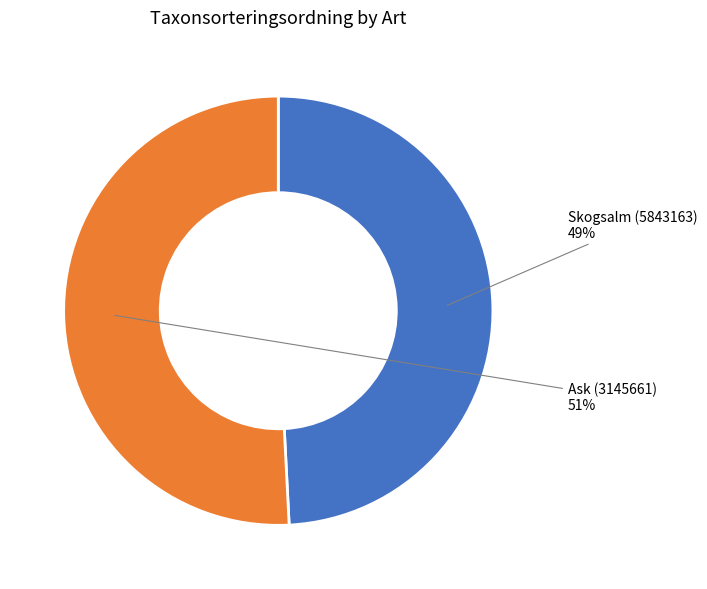

Does Skogsalm (5843163) account for over 50% of the chart?

No